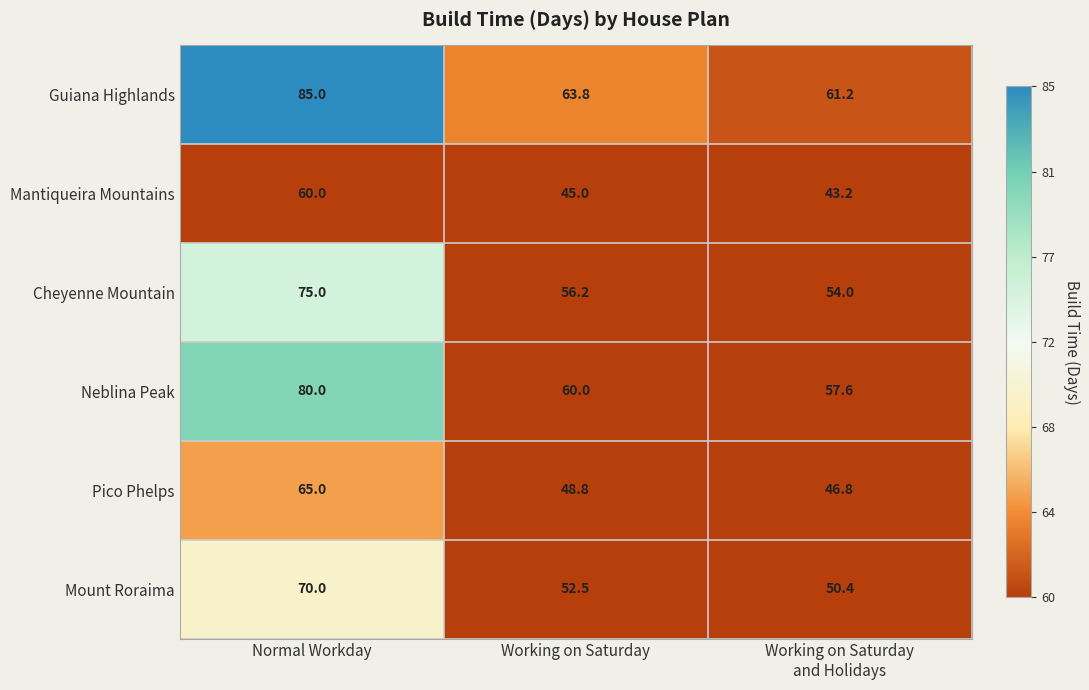

Between Working on Saturday and Working on Saturday
and Holidays, which series saw the biggest shift?

Guiana Highlands